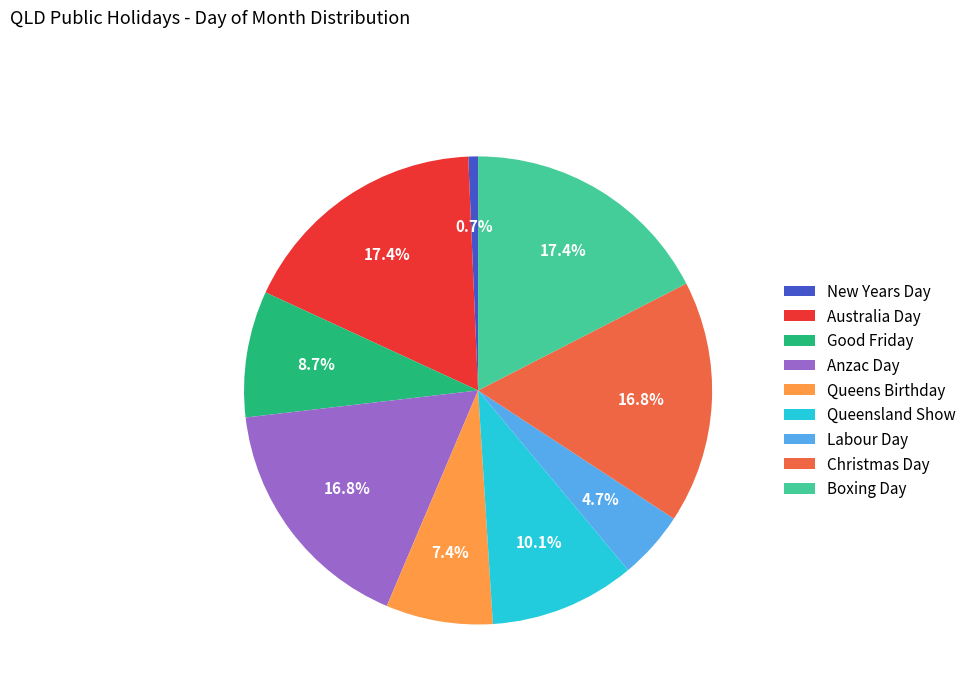

Between Queens Birthday and New Years Day, which is larger?

Queens Birthday